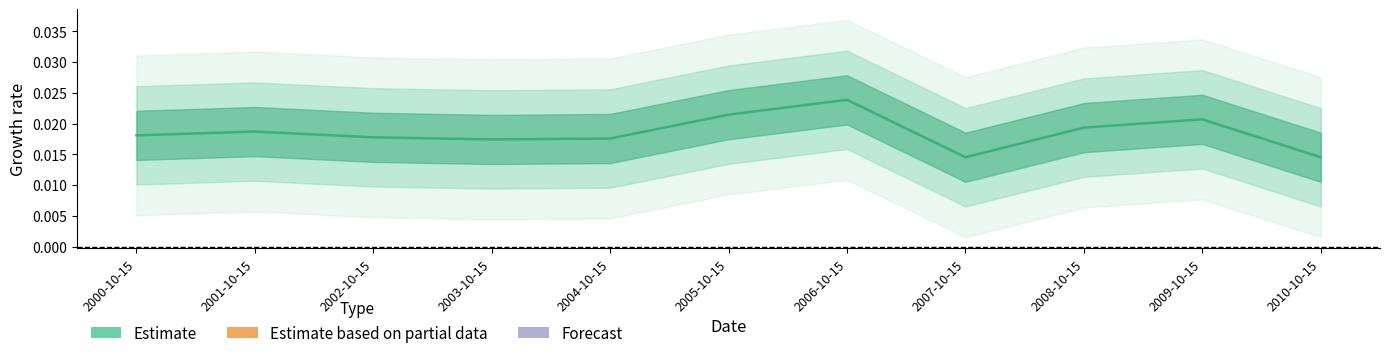

What is the label of the 3rd point from the right?

2008-10-15